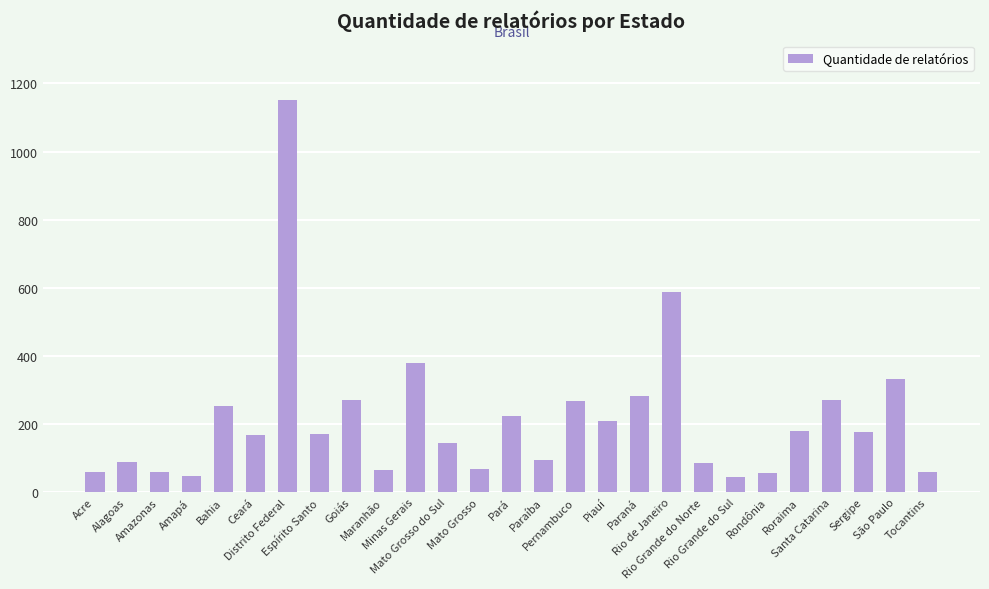

What is the value of the 9th bar from the left?

270